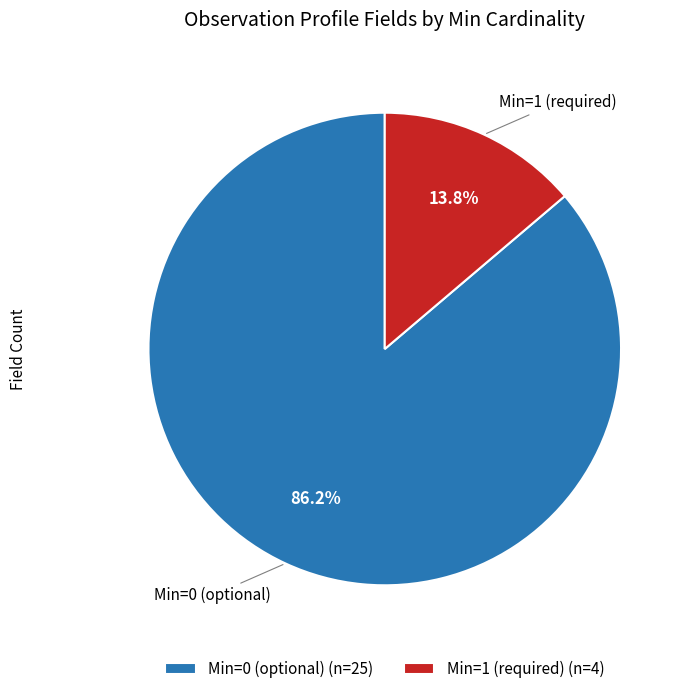

How many segments does this pie chart have?

2